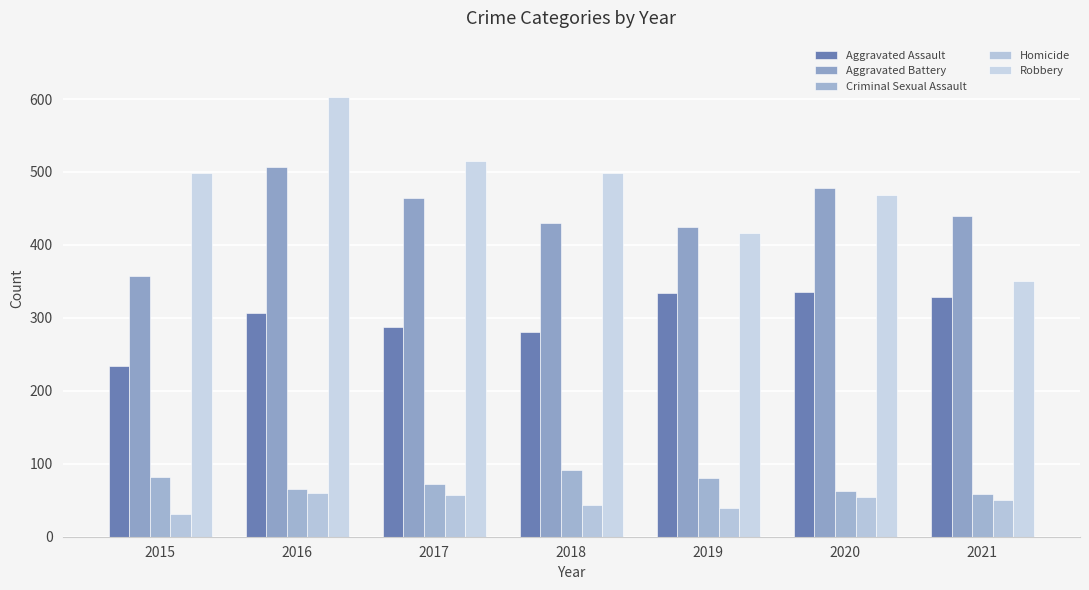

What is the difference between the maximum and minimum values in the Aggravated Assault series?

102